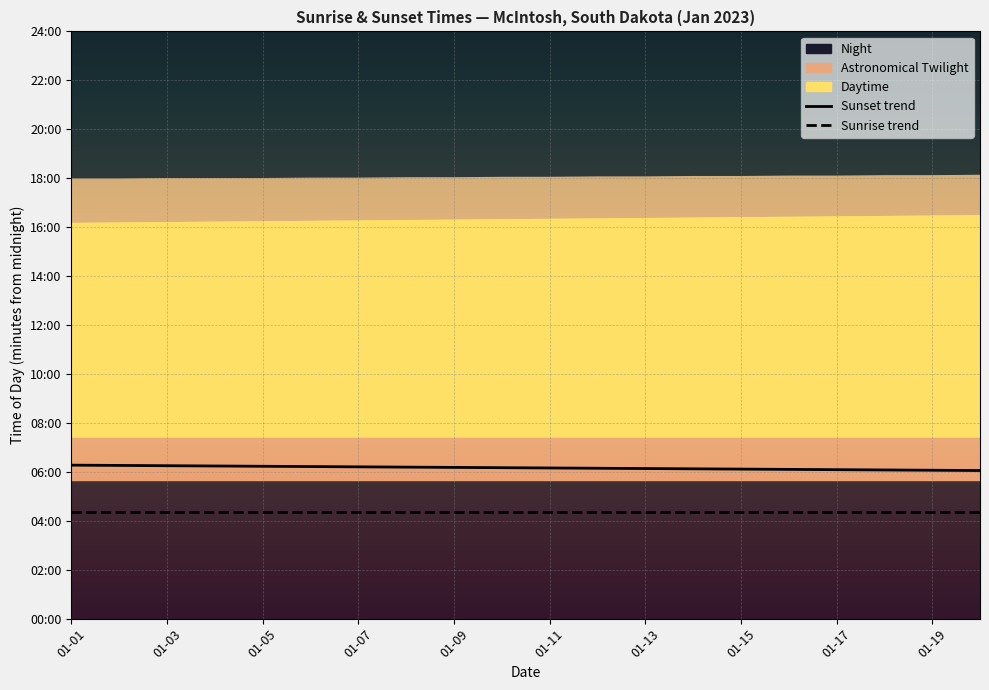

What is the spread (max minus min) of values at 01-07?

111.8